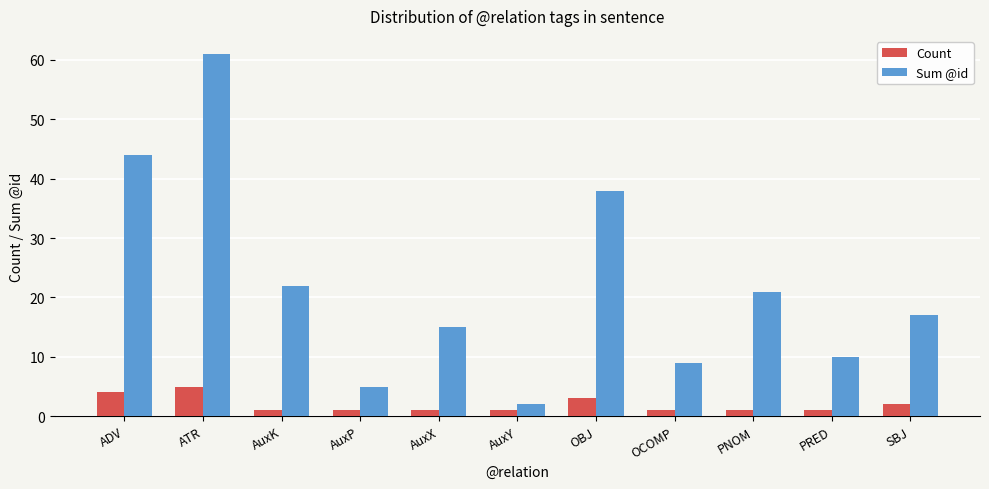

At AuxX, list the series in order from smallest to largest.

Count, Sum @id